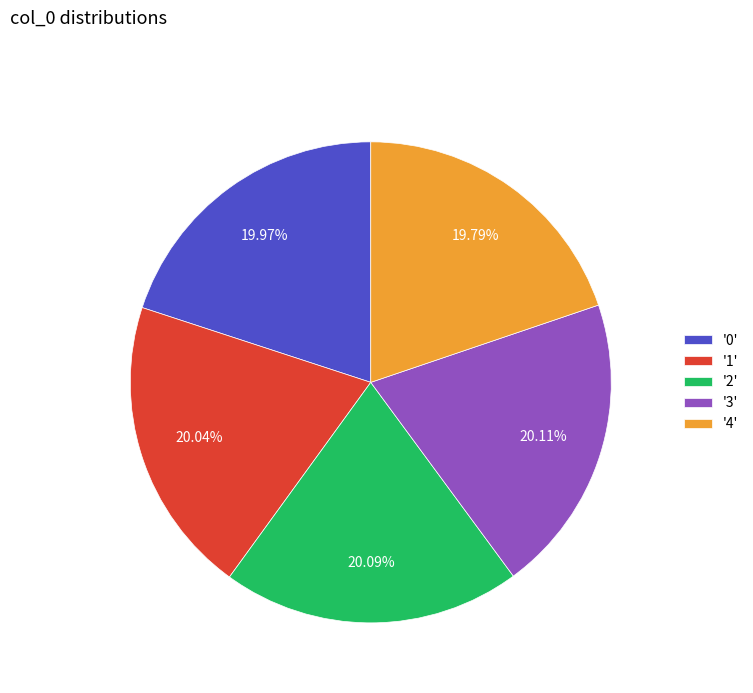

To the nearest percent, what is the average slice percentage?

20%